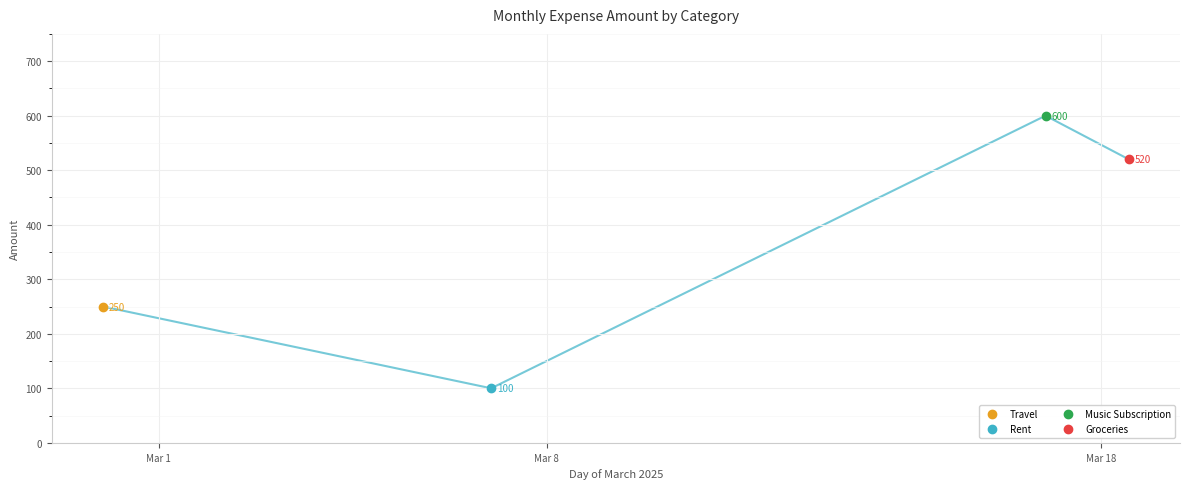

Rank the categories by value from highest to lowest.

2025-03-18 (Music), 2025-03-18 (Groceries), 2025-03-01, 2025-03-08